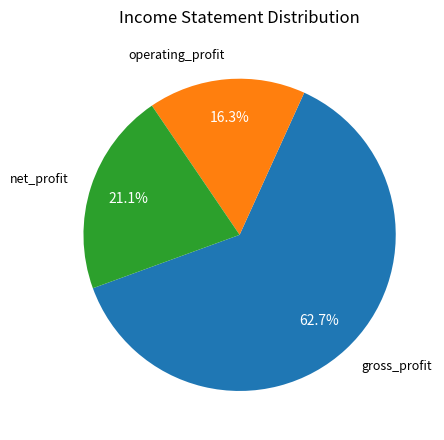

To the nearest percent, what is the difference between the largest and smallest slice percentages?

46%